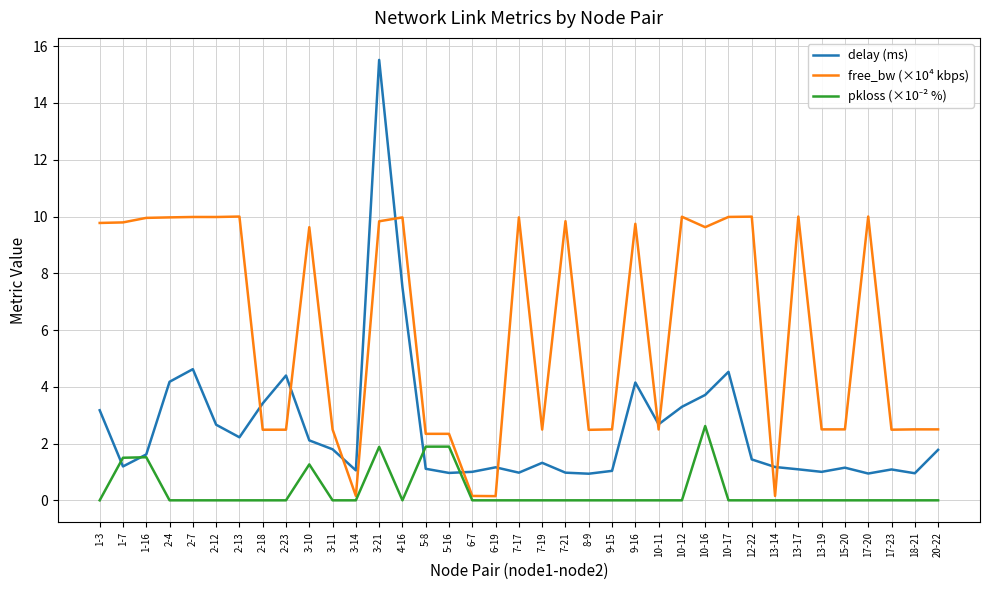

The free_bw (×10⁴ kbps) series shows 4.0 at 2-4. True or false?

False